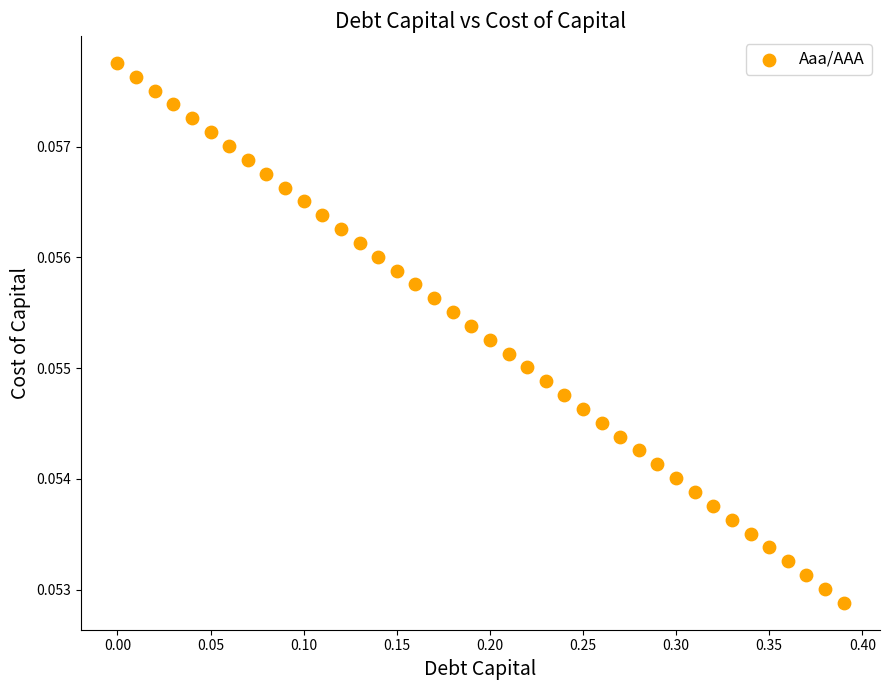

How many data points are displayed?

40